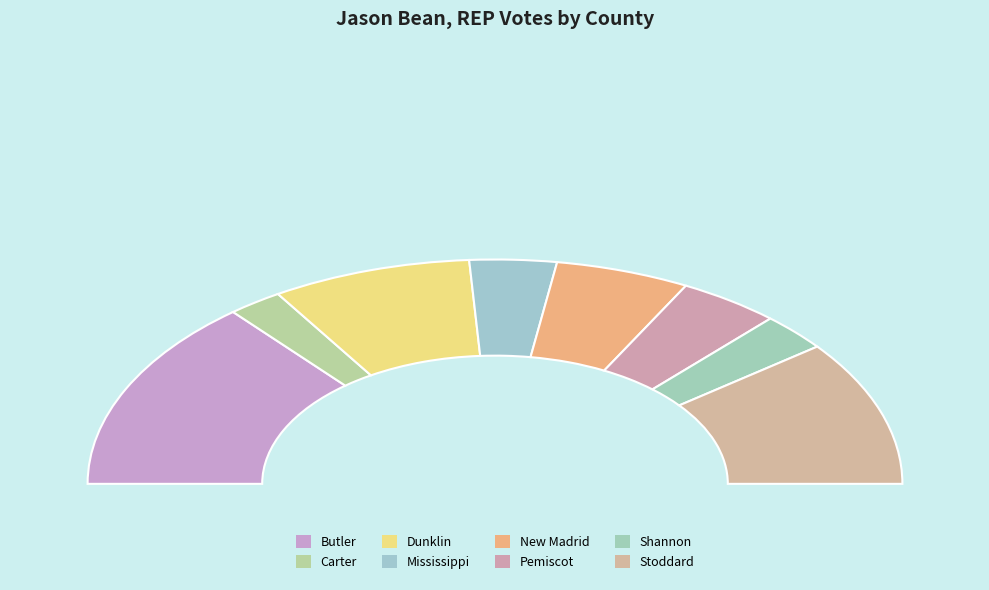

Is there a majority slice in this chart?

No